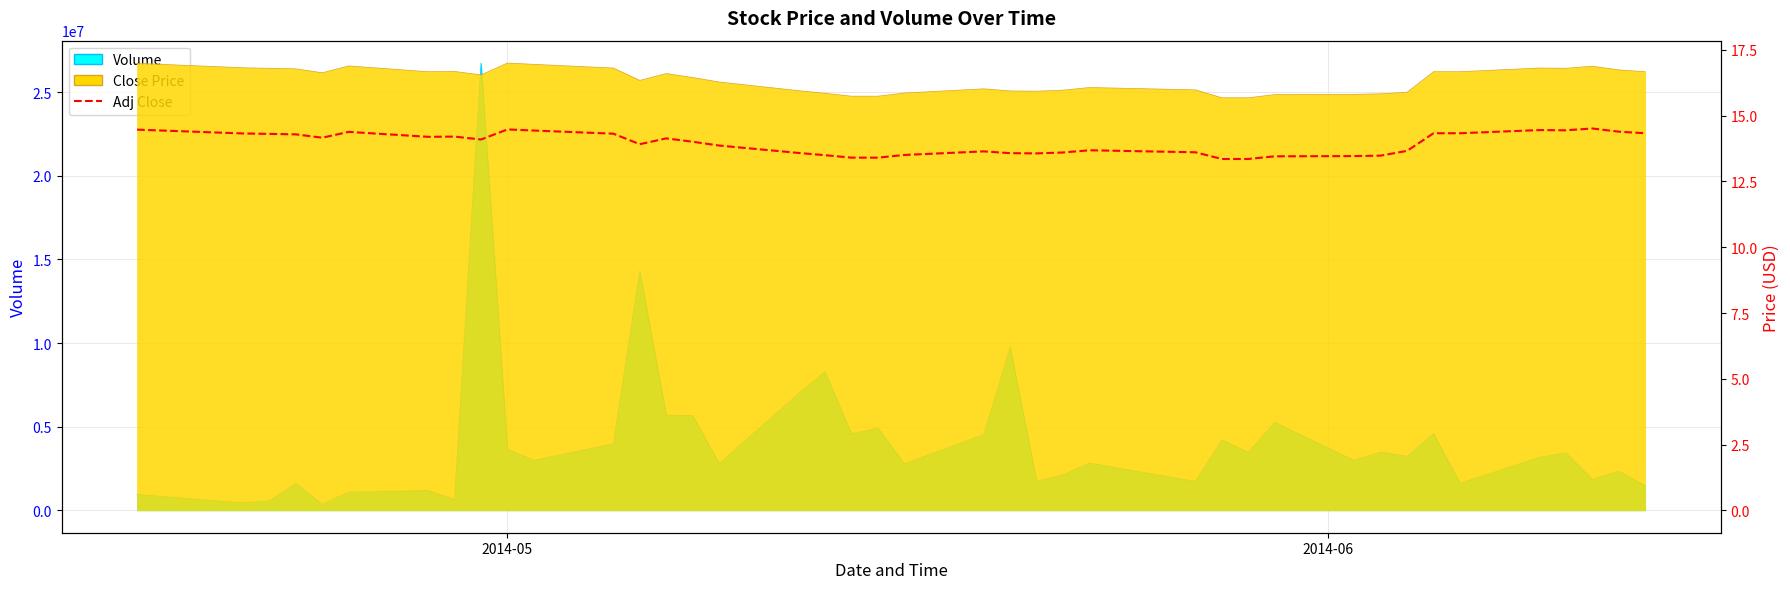

Reading right to left, transcribe all the data shown in this chart.

14.3	14.4	14.5	14.4	14.5	14.3	14.3	13.7	13.5	13.5	13.5	13.4	13.4	13.6	13.7	13.6	13.6	13.6	13.6	13.5	13.4	13.4	13.5	13.6	13.9	14.0	14.1	13.9	14.3	14.4	14.5	14.1	14.2	14.2	14.4	14.2	14.3	14.3	14.3	14.5